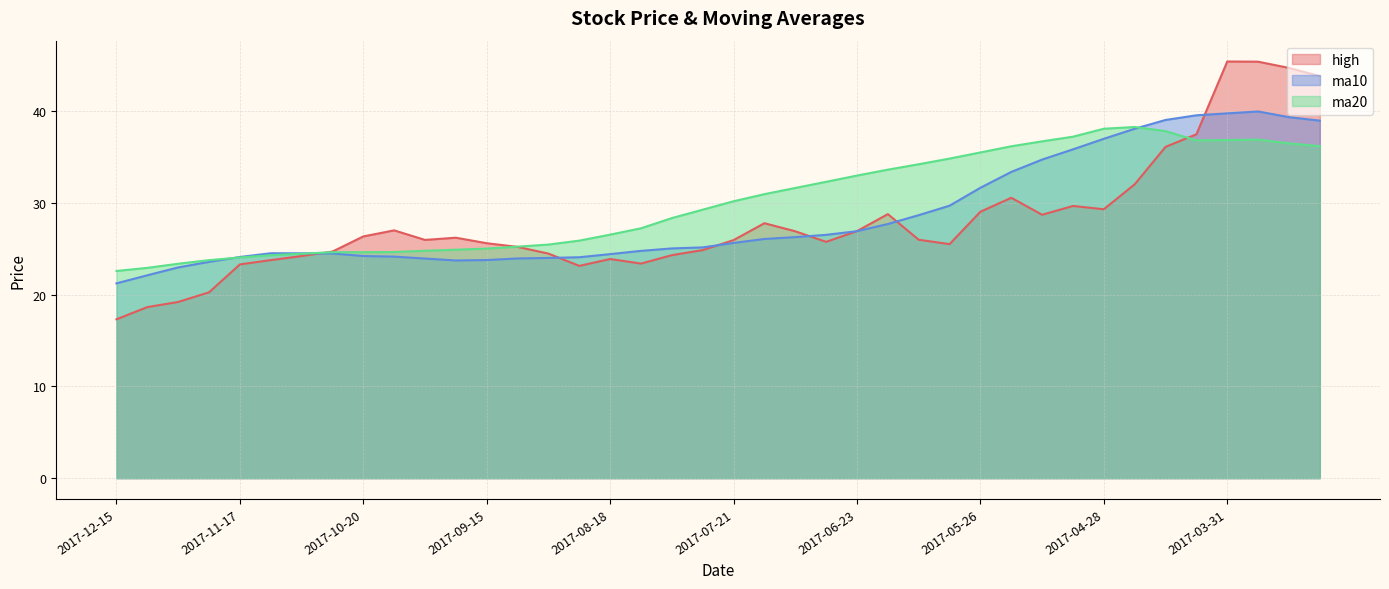

What is the label of the 17th point from the left?

2017-08-18